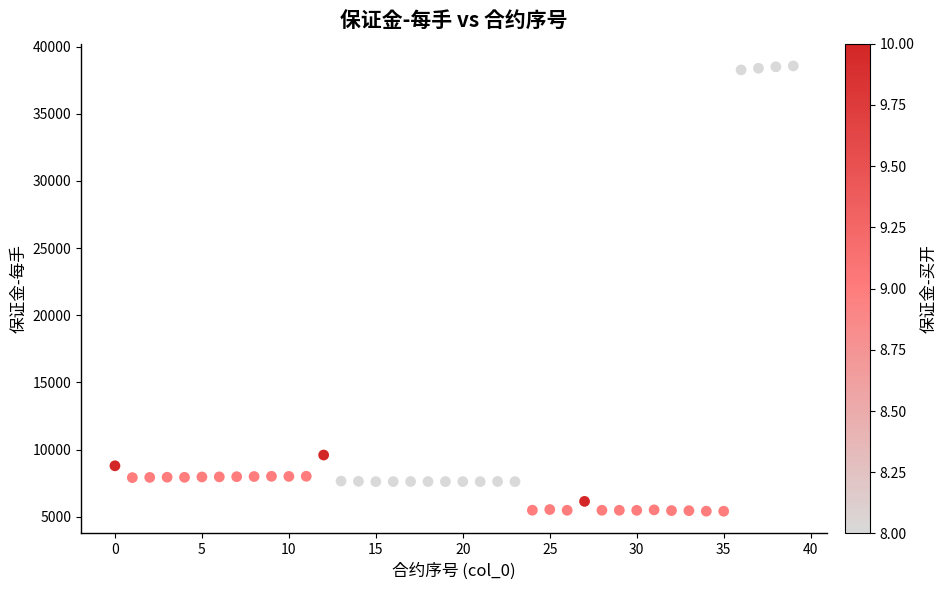

What is the range of Y values (max minus min)?

33159.2